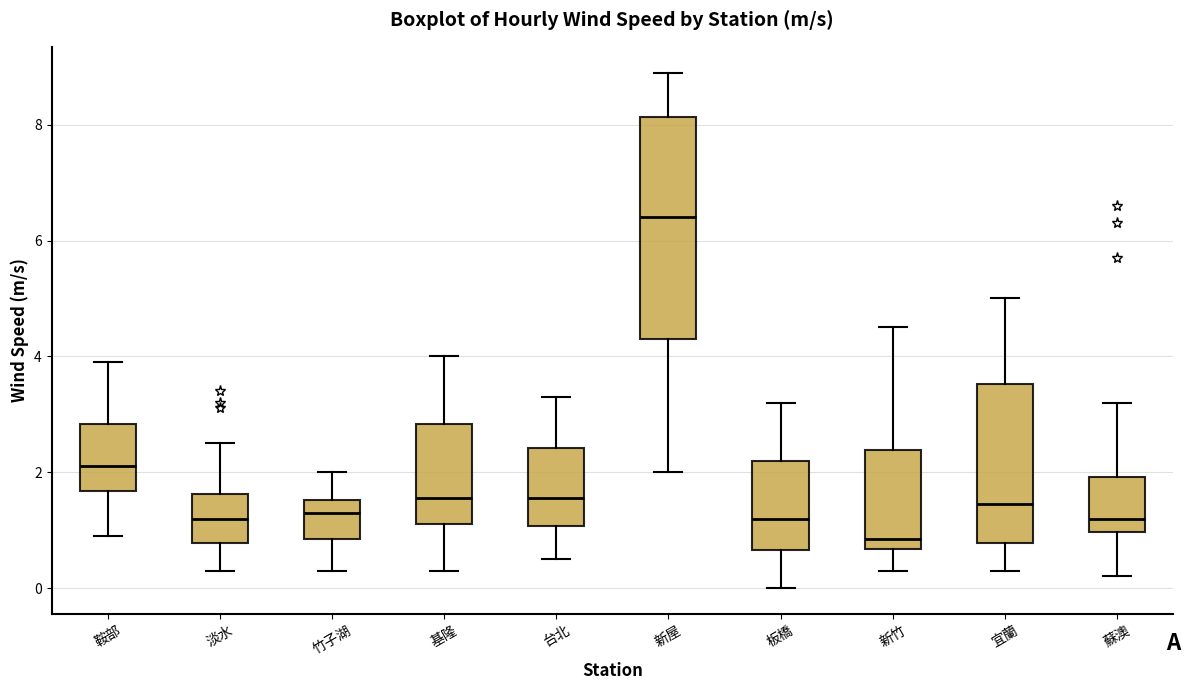

Reading left to right, read every box against the y-axis: the position of its median line, the range the box covers, and the ends of its whiskers. The values are not printed on the chart, so give them approximately, as read against the axis.

鞍部: median 2.2, box 1.6 to 2.8, whiskers 1.0 to 4.0
淡水: median 1.2, box 0.8 to 1.6, whiskers 0.4 to 2.6
竹子湖: median 1.4, box 0.8 to 1.6, whiskers 0.4 to 2.0
基隆: median 1.6, box 1.2 to 2.8, whiskers 0.4 to 4.0
台北: median 1.6, box 1.0 to 2.4, whiskers 0.6 to 3.4
新屋: median 6.4, box 4.4 to 8.2, whiskers 2.0 to 9.0
板橋: median 1.2, box 0.6 to 2.2, whiskers 0.0 to 3.2
新竹: median 0.8, box 0.6 to 2.4, whiskers 0.4 to 4.6
宜蘭: median 1.4, box 0.8 to 3.6, whiskers 0.4 to 5.0
蘇澳: median 1.2, box 1.0 to 2.0, whiskers 0.2 to 3.2